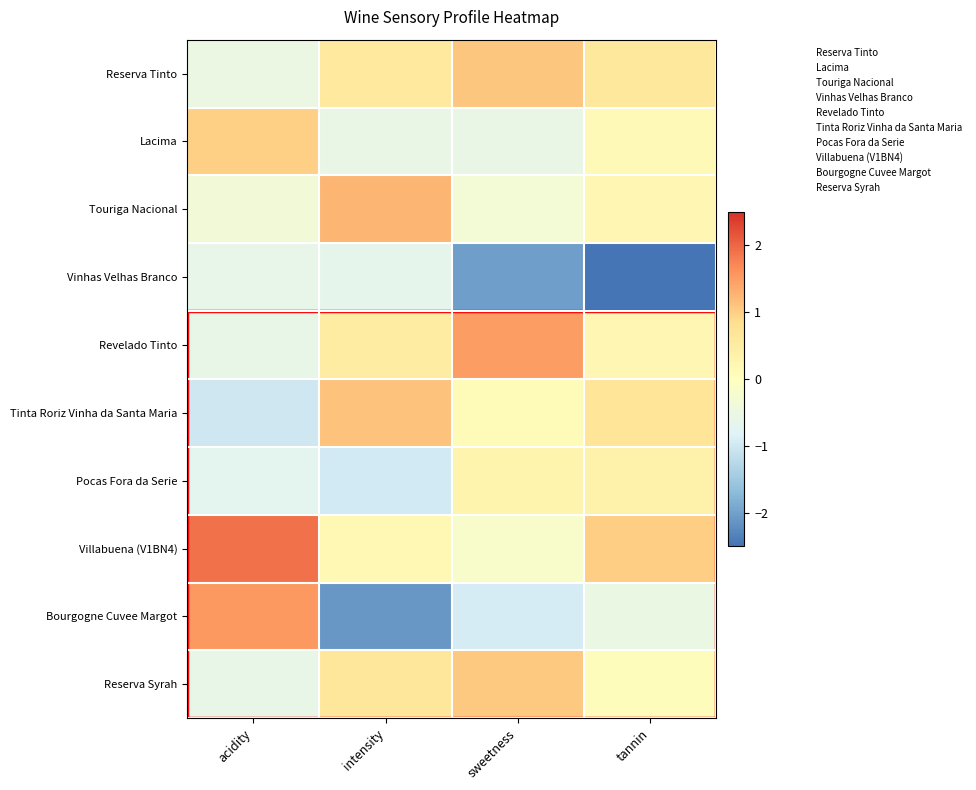

Reading right to left, extract all data points from this chart.

Reserva Tinto: tannin=0.6	sweetness=1.1	intensity=0.6	acidity=-0.5
Lacima: tannin=0.1	sweetness=-0.6	intensity=-0.6	acidity=1.0
Touriga Nacional: tannin=0.2	sweetness=-0.3	intensity=1.3	acidity=-0.4
Vinhas Velhas Branco: tannin=-2.8	sweetness=-2.0	intensity=-0.7	acidity=-0.6
Revelado Tinto: tannin=0.2	sweetness=1.5	intensity=0.5	acidity=-0.6
Tinta Roriz Vinha da Santa Maria: tannin=0.7	sweetness=0.1	intensity=1.1	acidity=-1.0
Pocas Fora da Serie: tannin=0.4	sweetness=0.3	intensity=-1.0	acidity=-0.7
Villabuena (V1BN4): tannin=1.0	sweetness=-0.2	intensity=0.2	acidity=1.9
Bourgogne Cuvee Margot: tannin=-0.5	sweetness=-0.9	intensity=-2.1	acidity=1.5
Reserva Syrah: tannin=0.1	sweetness=1.1	intensity=0.6	acidity=-0.6